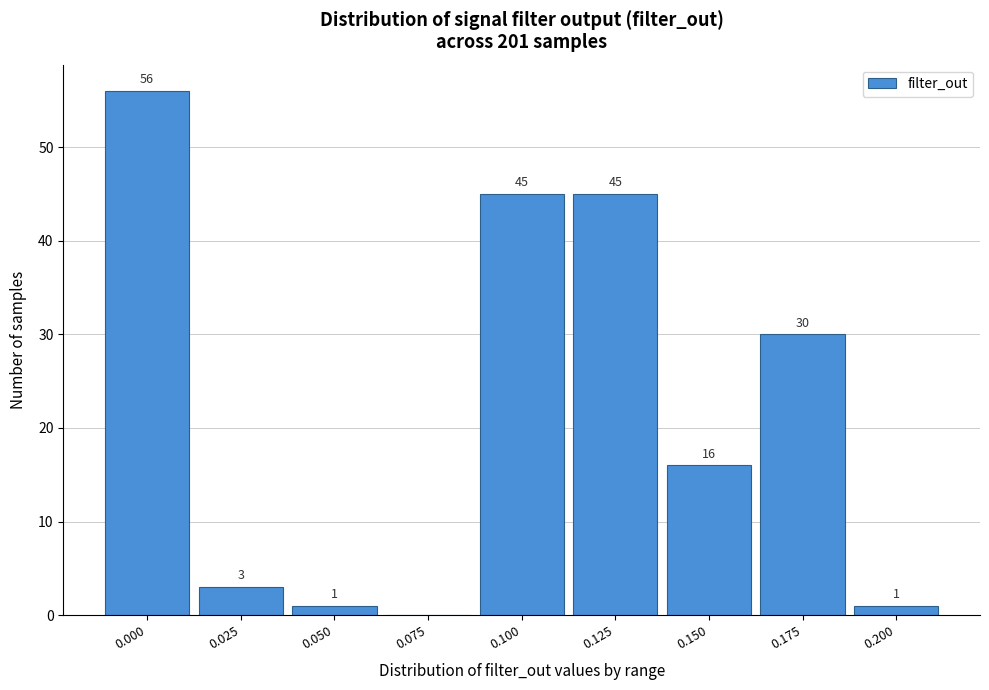

Reading left to right, transcribe all the data shown in this chart.

0.000=56	0.025=3	0.050=1	0.075=0	0.100=45	0.125=45	0.150=16	0.175=30	0.200=1